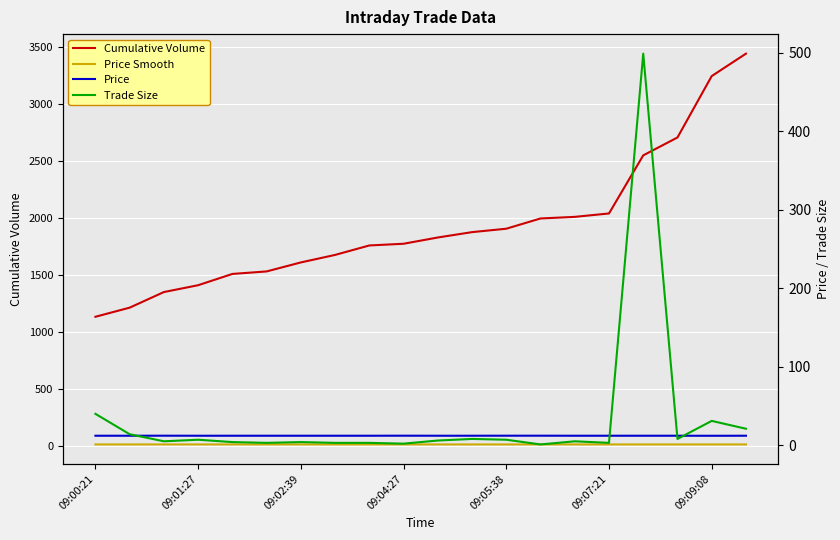

True or false: Price Smooth has more than 0 interior local peaks.

True